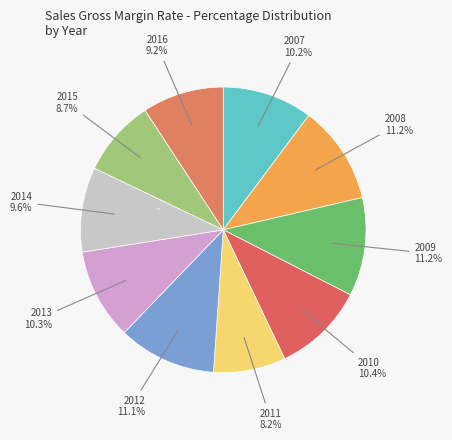

Is it true that 2008 is 11% of the pie?

True